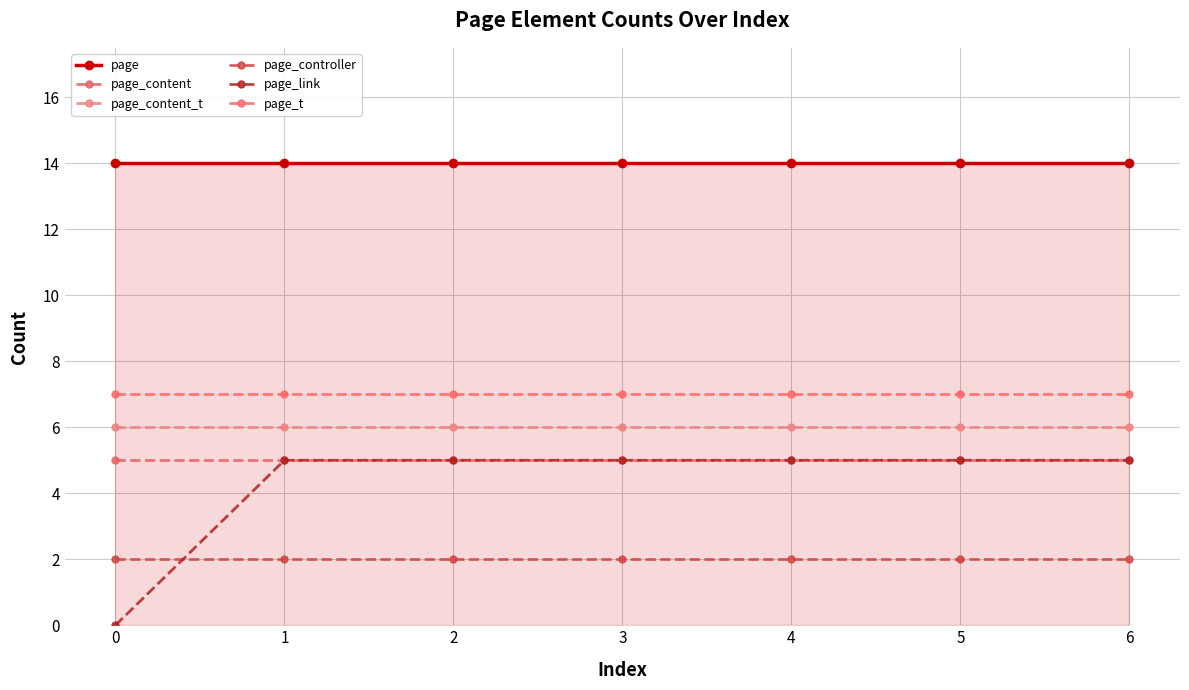

What is the highest value of the page_content_t series?

6